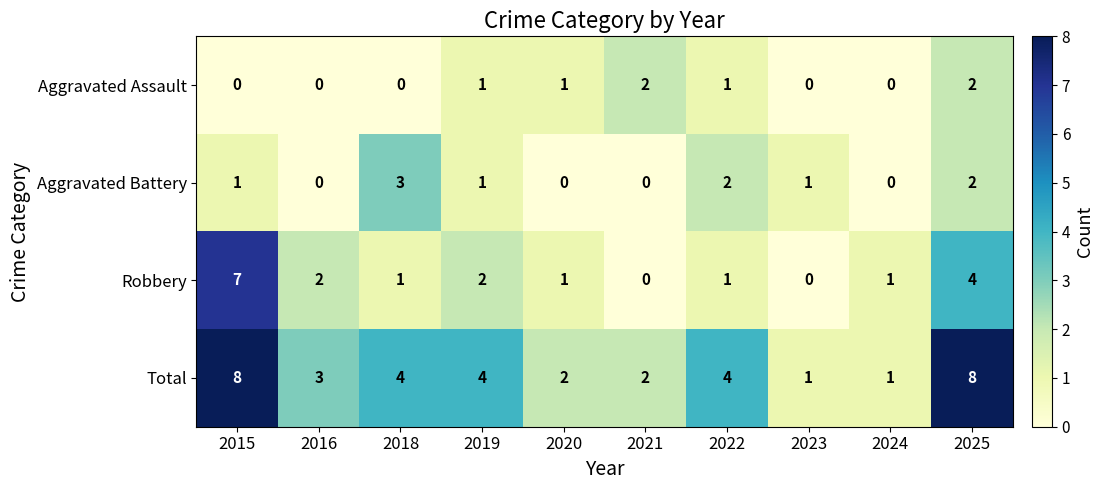

What is the difference between the maximum and minimum values in the Aggravated Battery series?

3